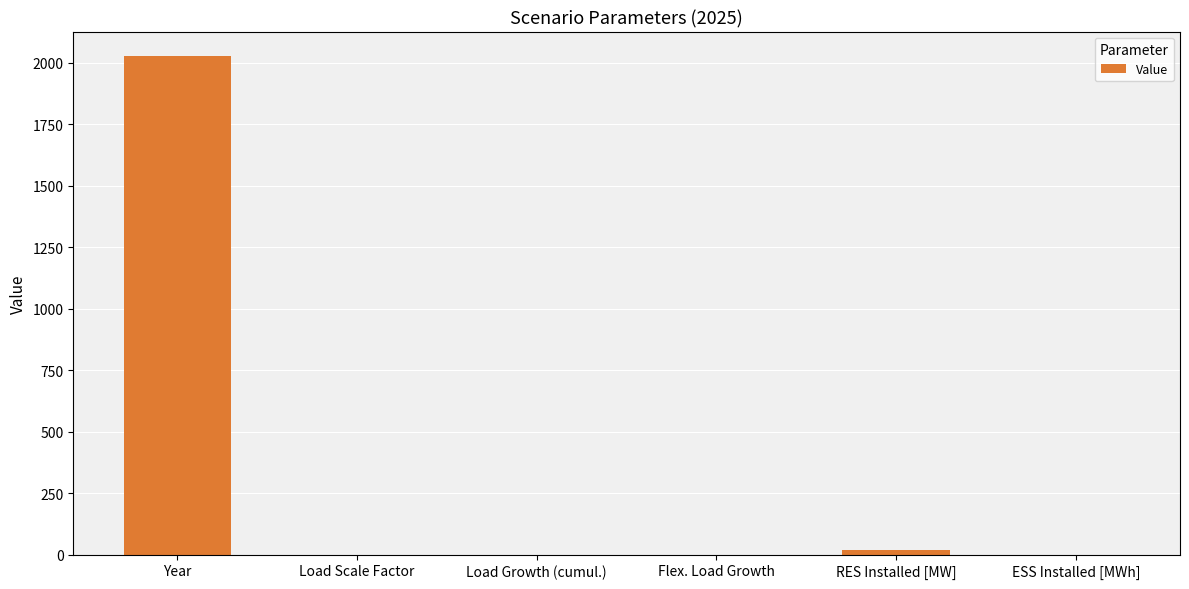

True or false: the data shows 2025.0 at Year.

True